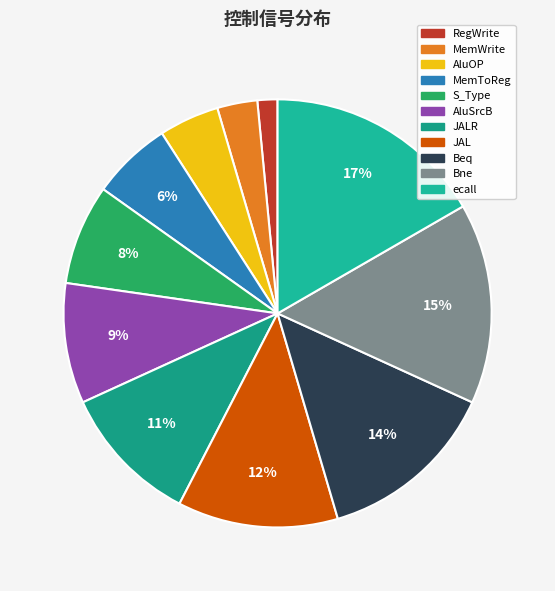

To the nearest percent, what is the difference between the largest and smallest slice percentages?

15%